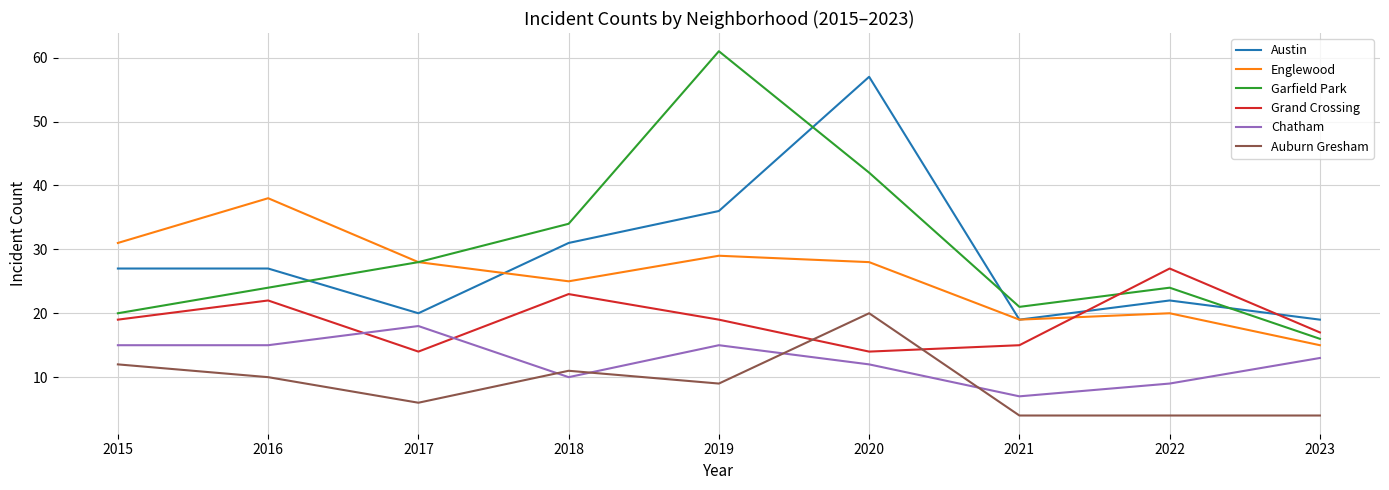

At which category is the sum across all series the highest?

2020